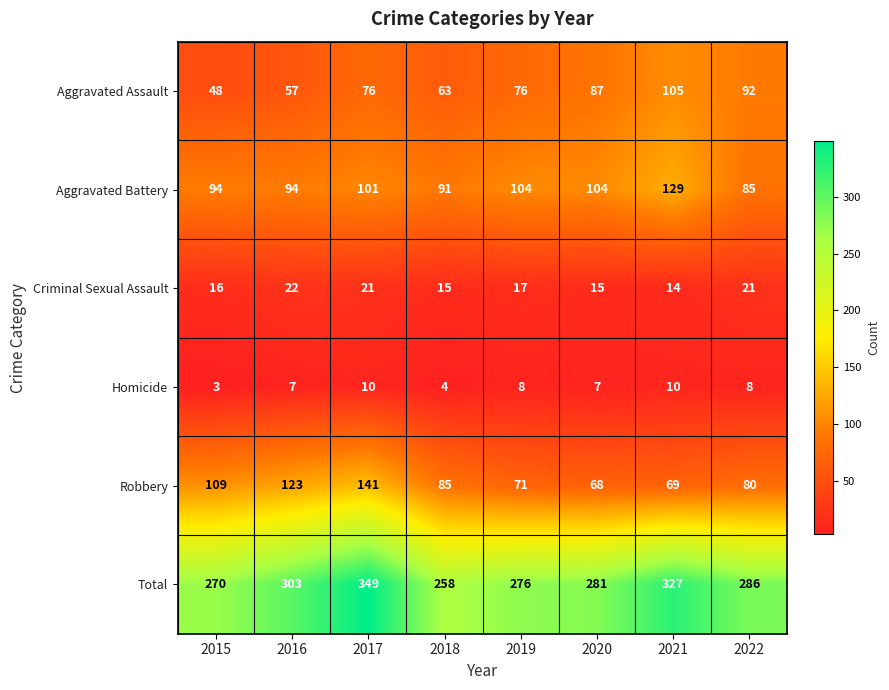

The Robbery series shows 42 at 2021. True or false?

False